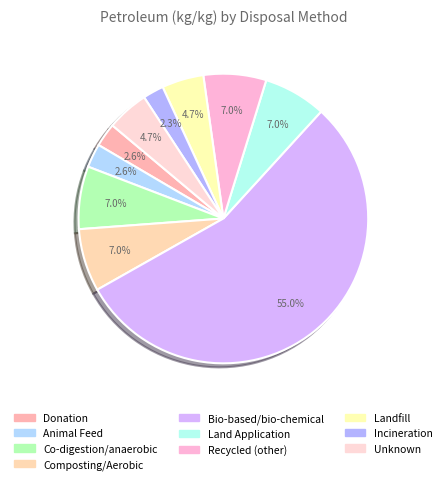

Between Animal Feed and Recycled (other), which is larger?

Recycled (other)